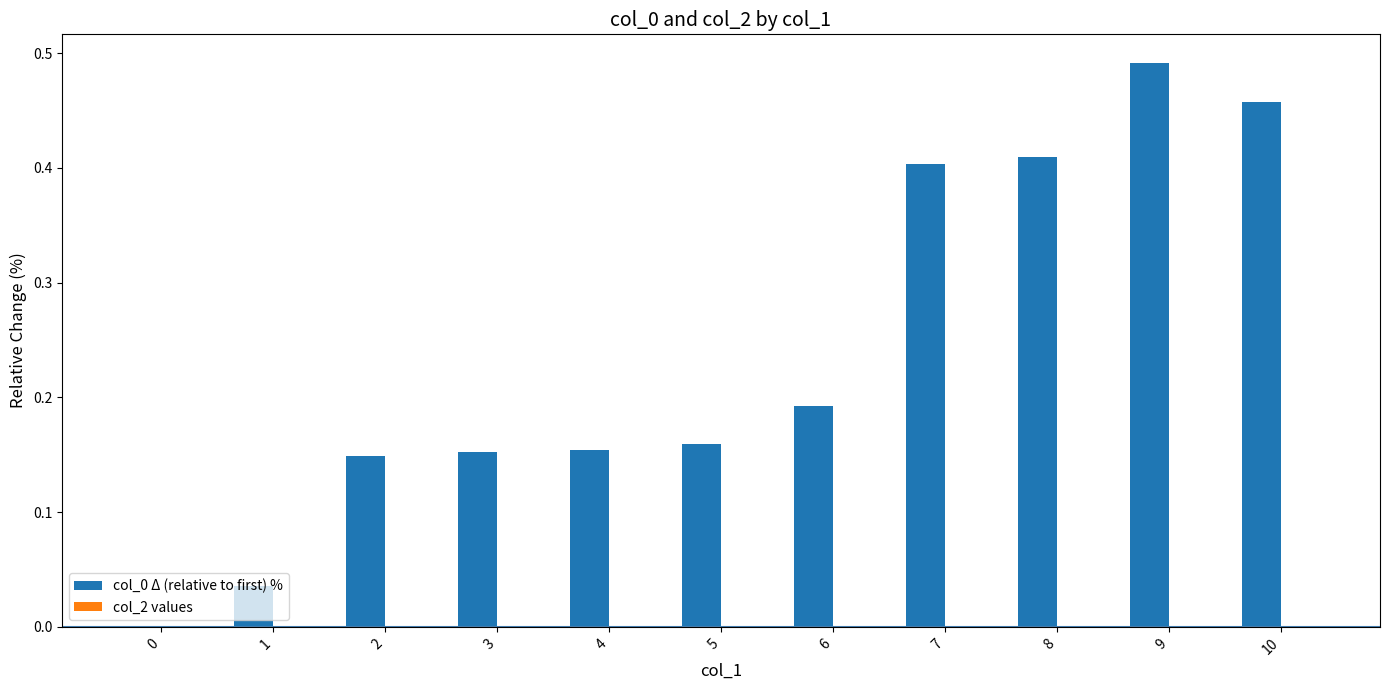

Which label corresponds to the largest value in the chart?

9